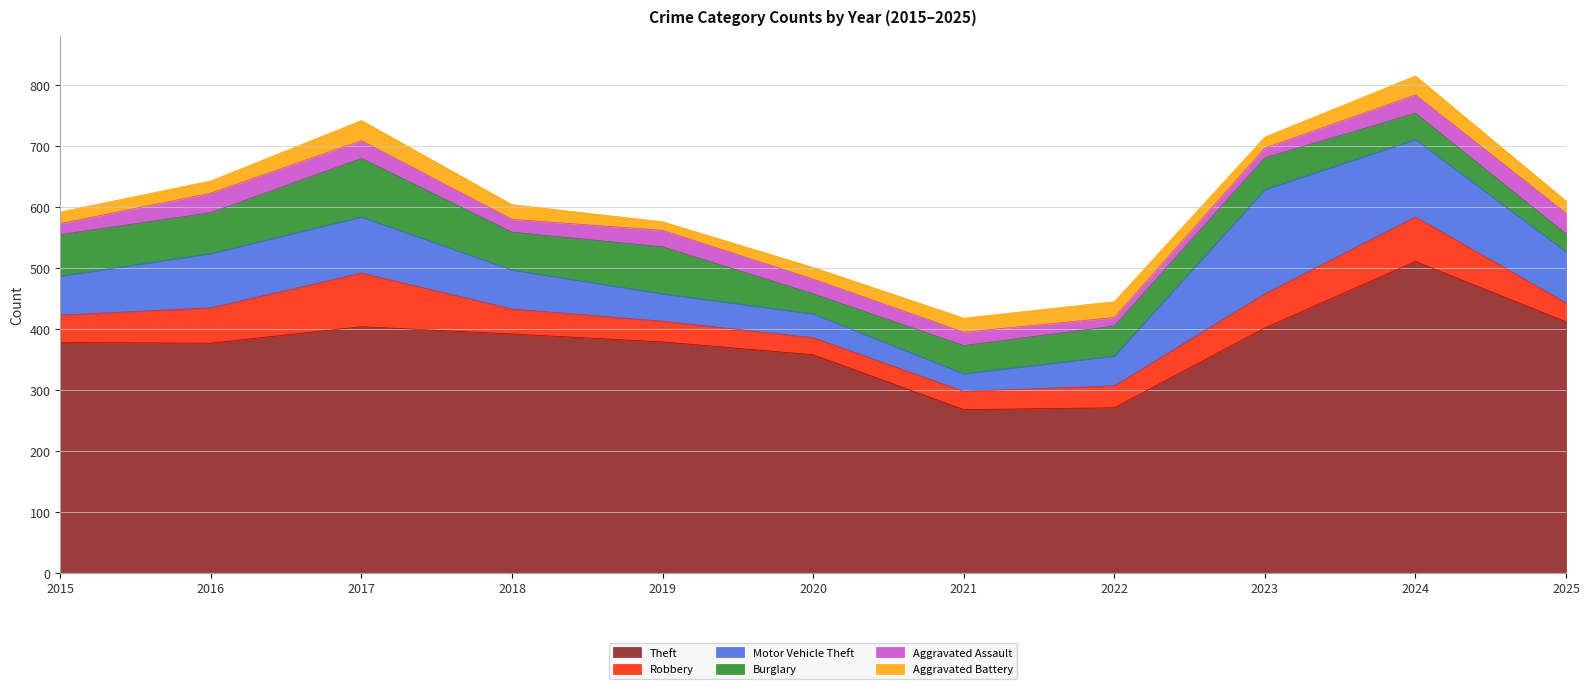

The value of Aggravated Assault at 2015 is 18. True or false?

True